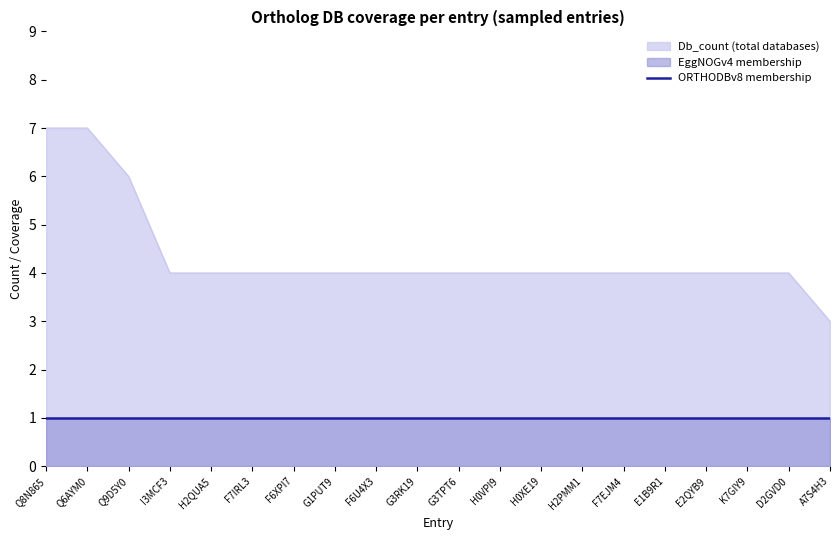

What value does the Db_count series have at F7EJM4?

4